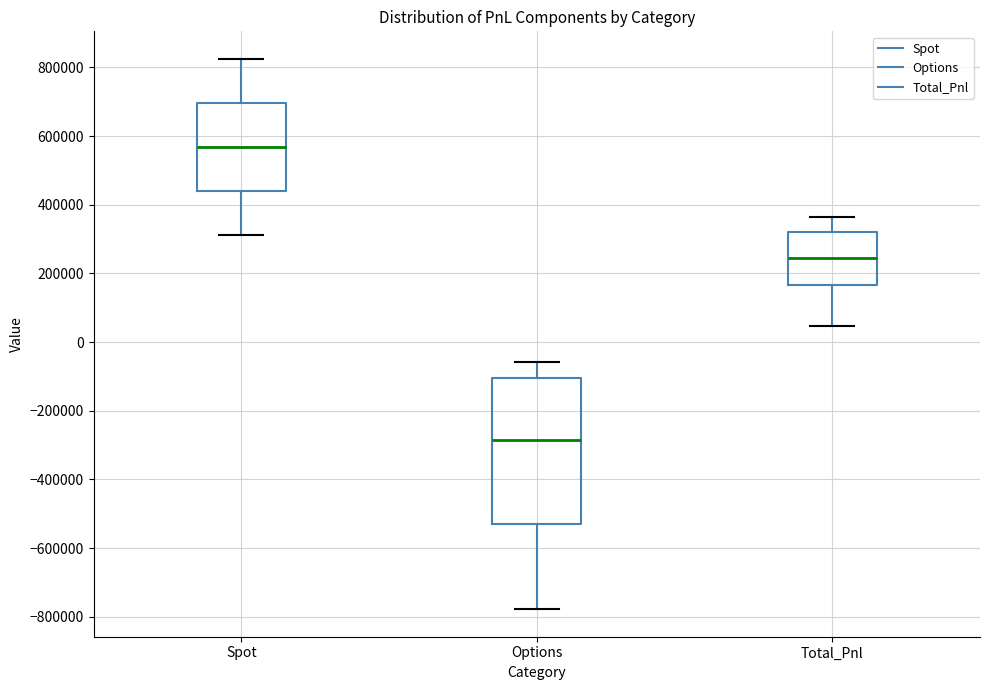

Which box is the tallest, from its lower edge to its upper edge?

Options